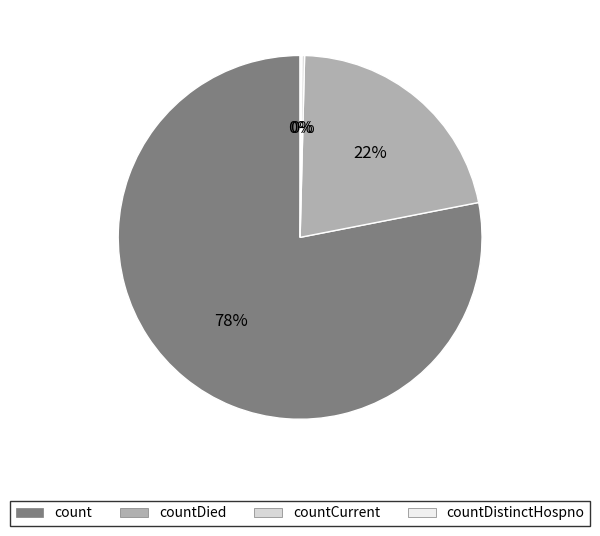

True or false: count accounts for 78% of the total.

True